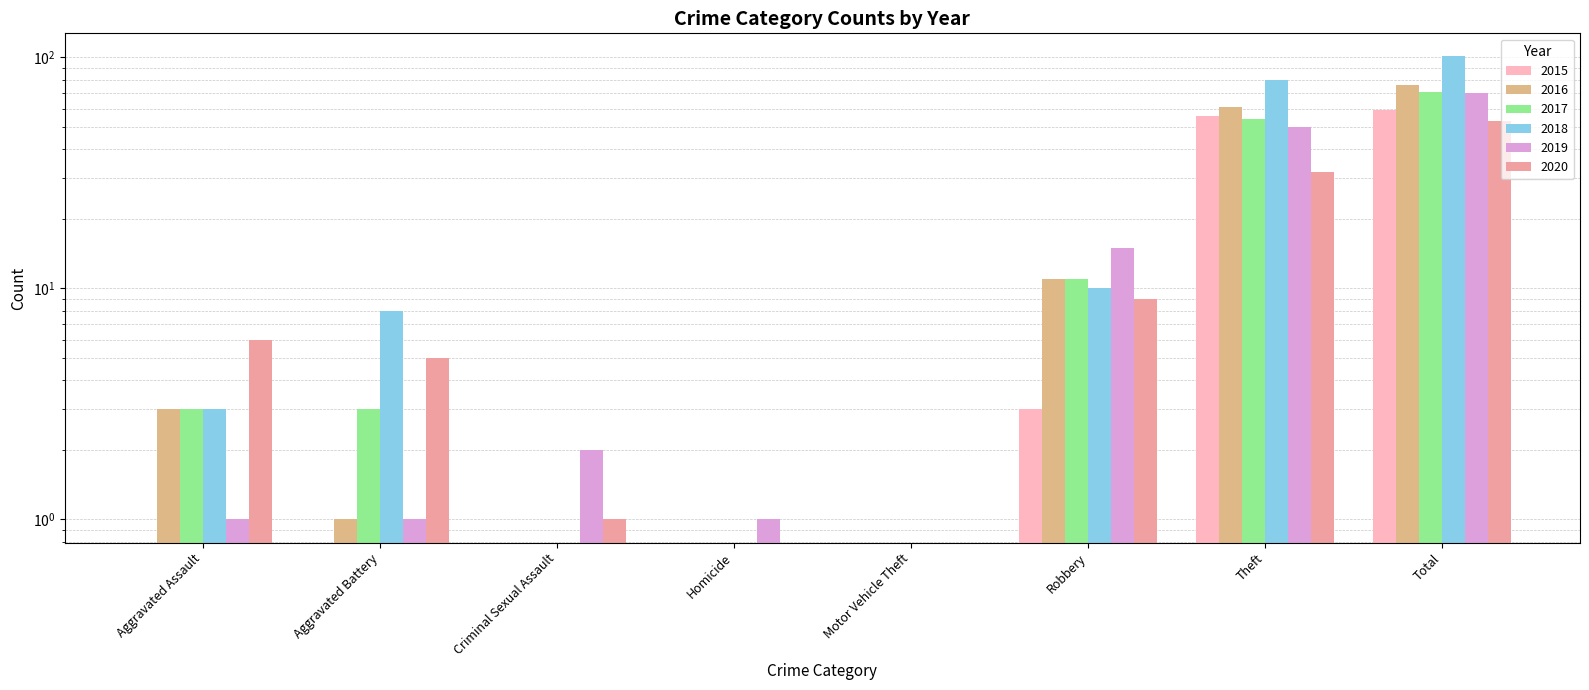

How many data points in 2020 are less than 6?

4